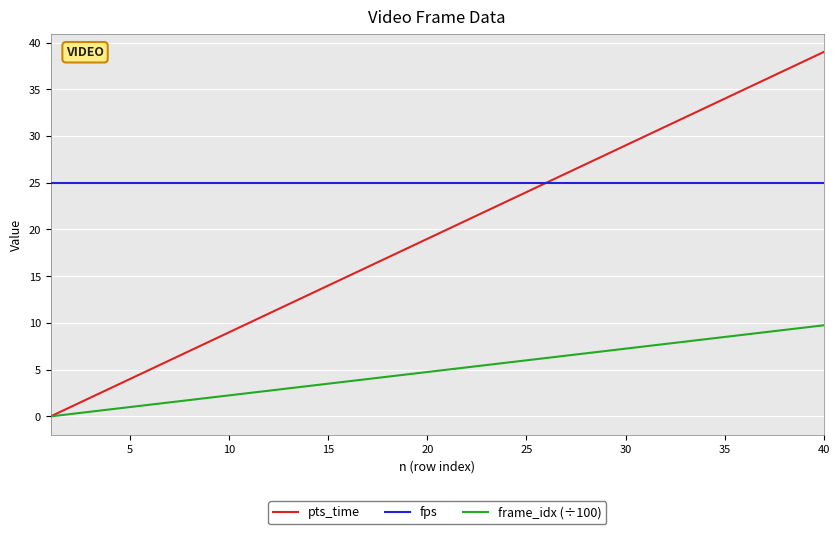

Which series has the widest spread of values?

pts_time